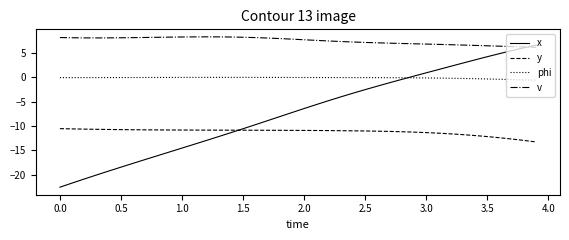

What is the smallest value displayed?

-22.6